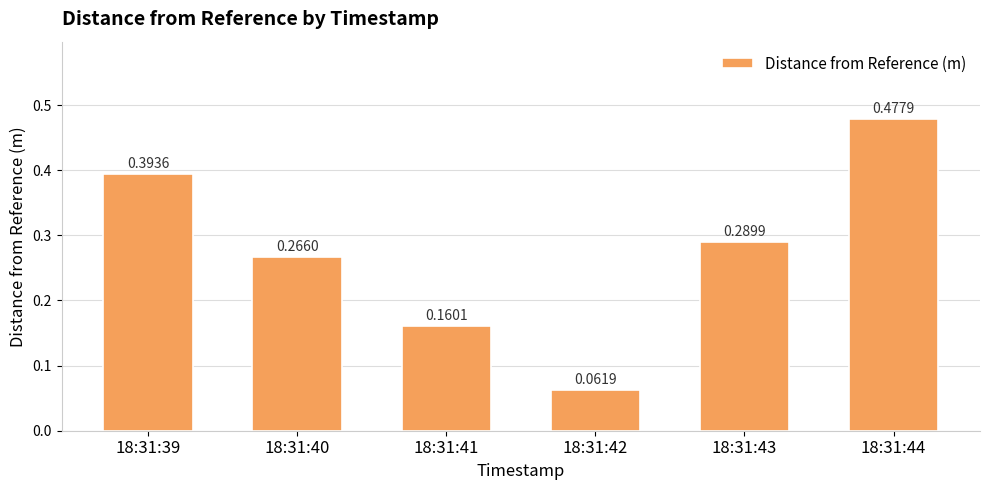

Which label corresponds to the smallest value in the chart?

18:31:42